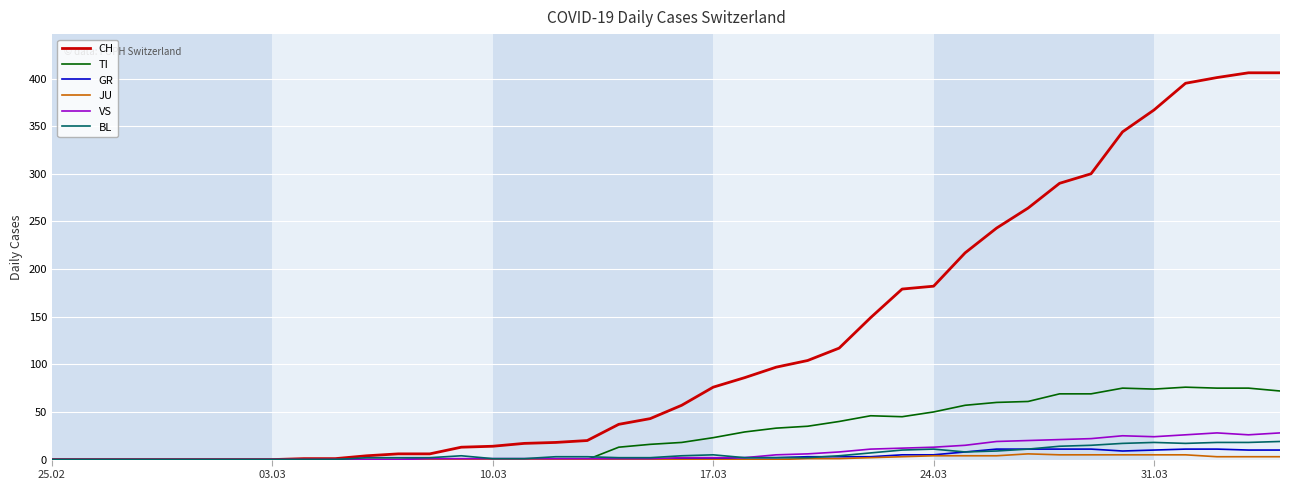

What is the difference between the second highest and second lowest values in the CH series?

406